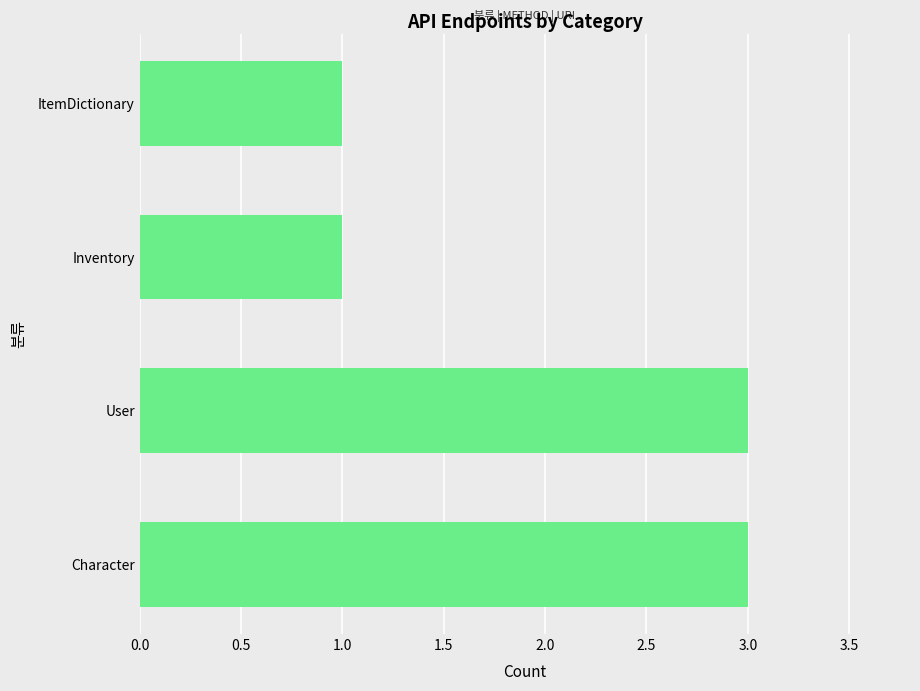

What is the maximum value shown in the chart?

3